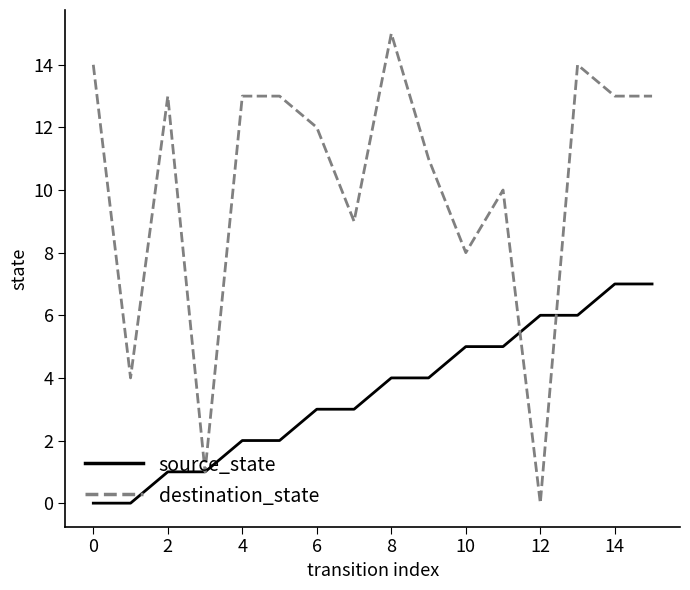

How many lines are shown in the chart?

2